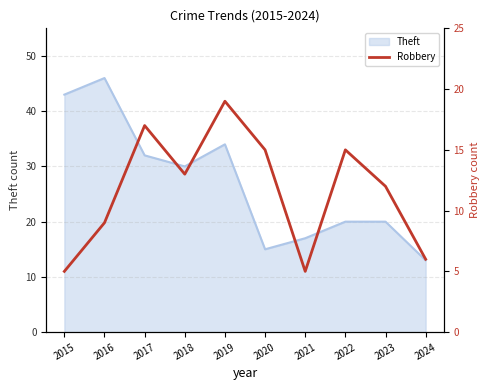

Between 2018 and 2024, which is larger?

2018